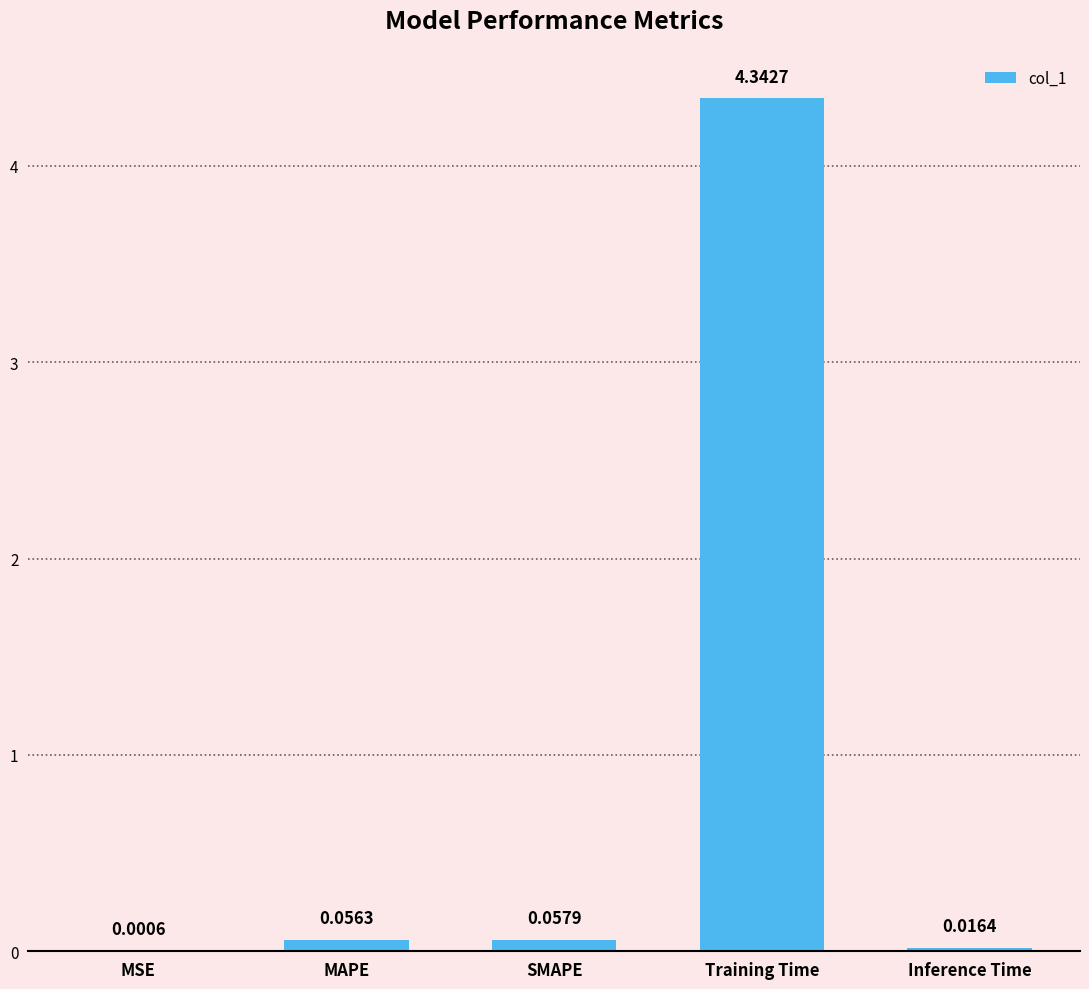

What is the change in value from MSE to Training Time?

+4.3